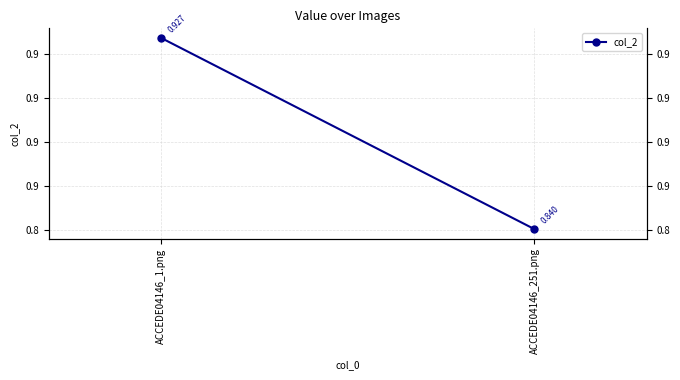

List the labels in order of value, smallest first.

ACCEDE04146_251.png, ACCEDE04146_1.png